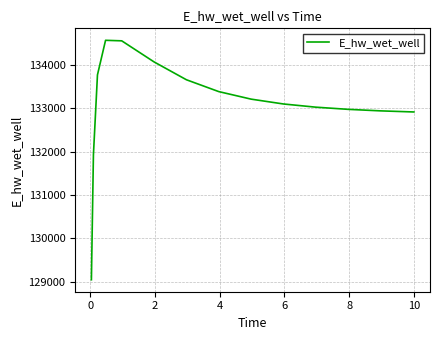

What is the smallest value displayed?

129047.2